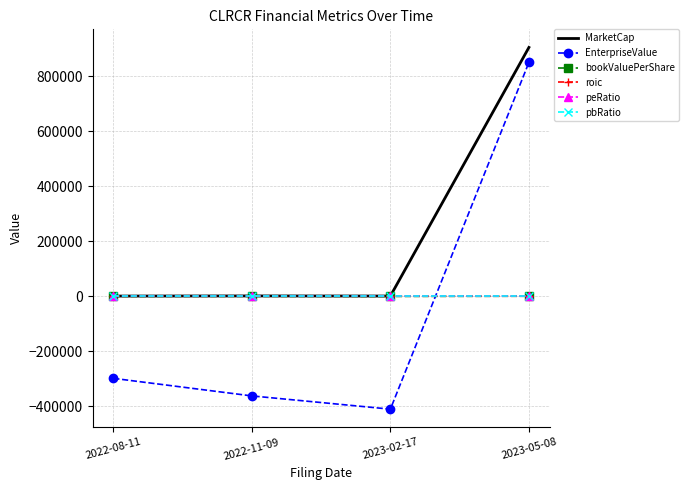

True or false: bookValuePerShare and roic cross at least once.

False